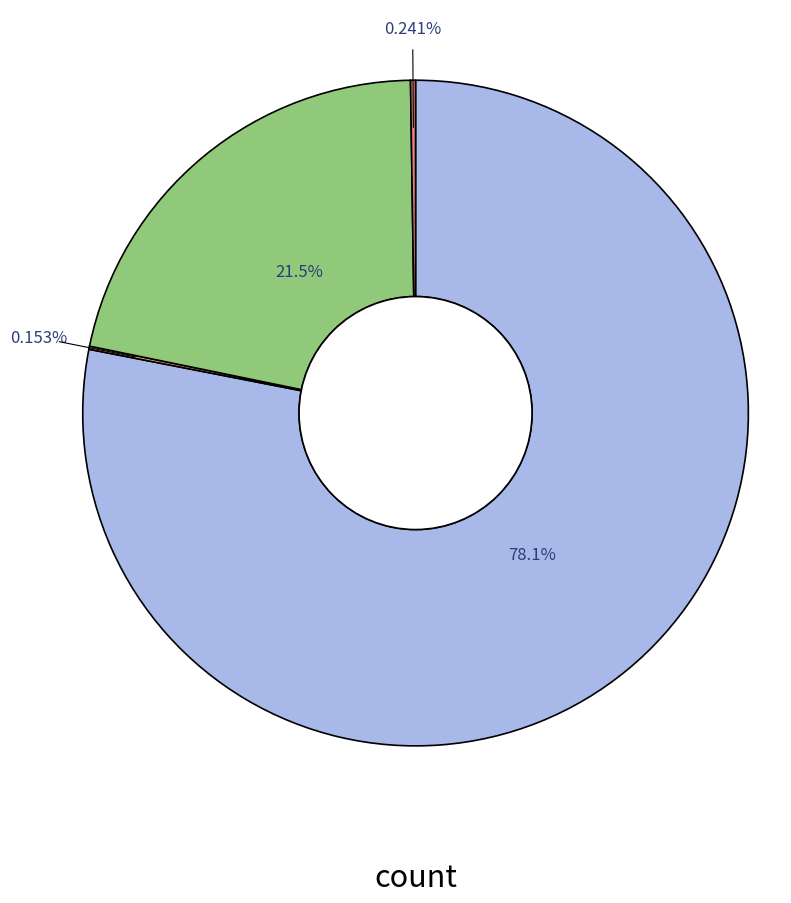

Does any single category account for the majority?

Yes